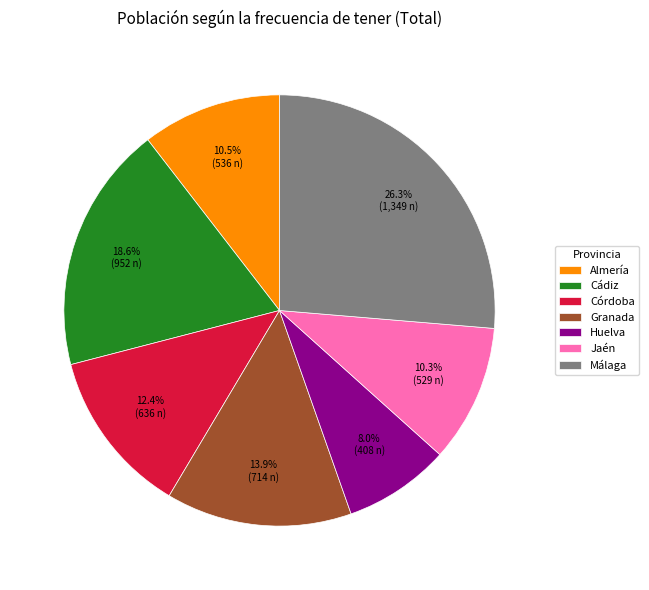

What percentage is NOT represented by Málaga?

73.7%